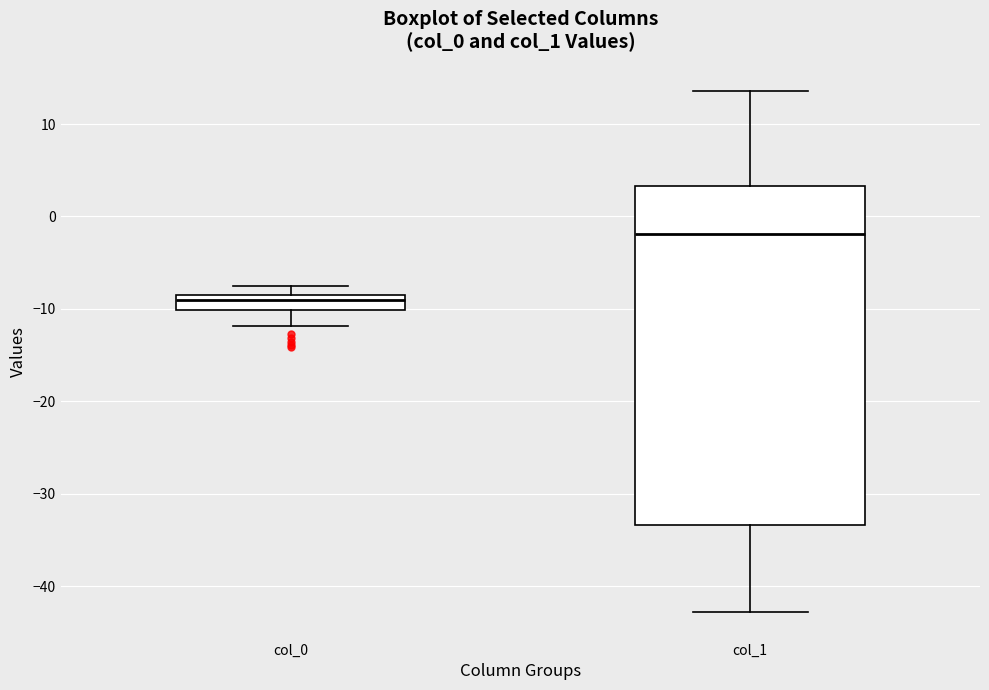

Which box's median line is the highest?

col_1